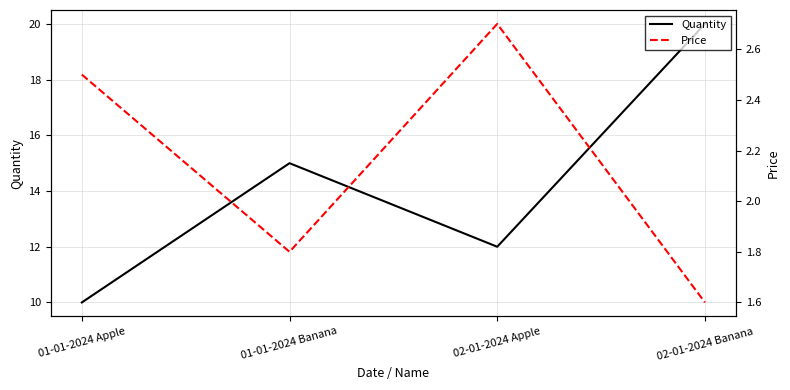

What are all the series names shown in the legend?

Quantity, Price